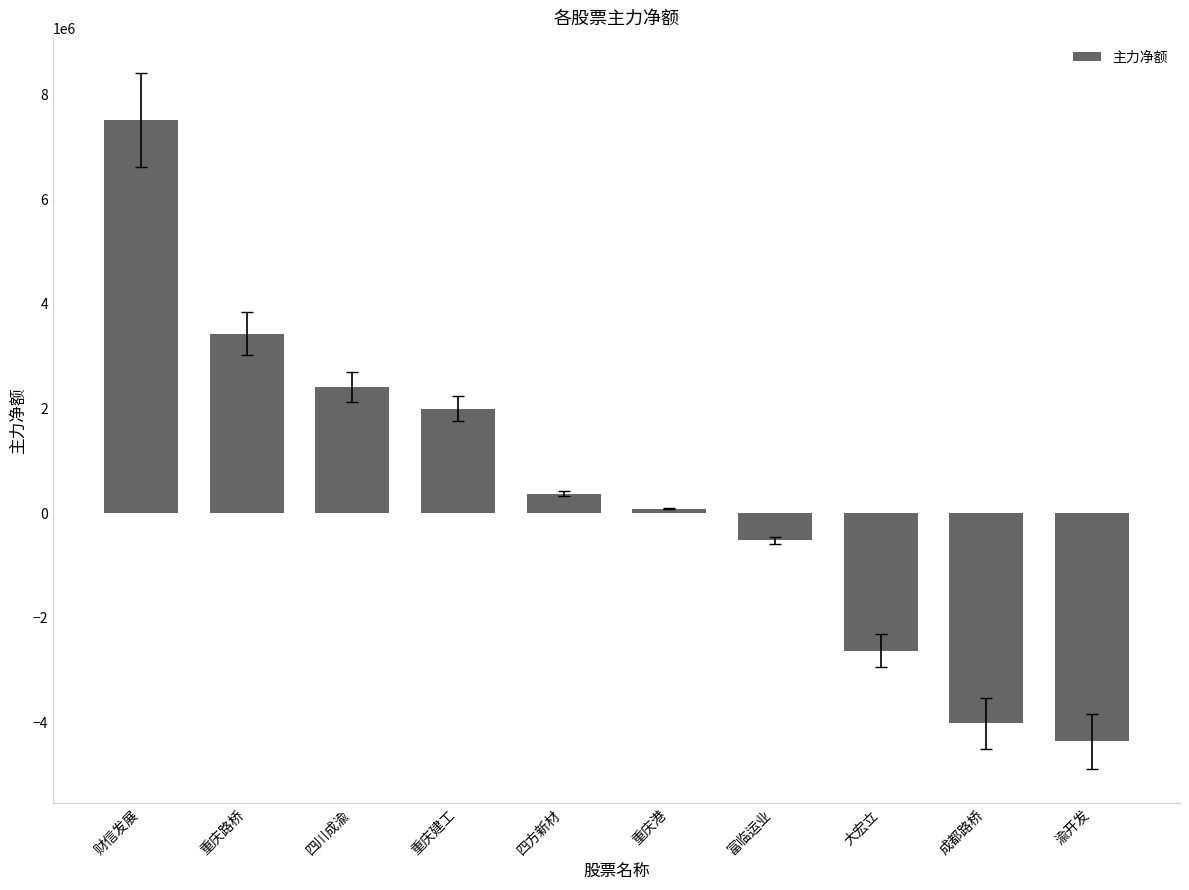

What is the sum of the values at 富临运业 and 重庆建工?

1471470